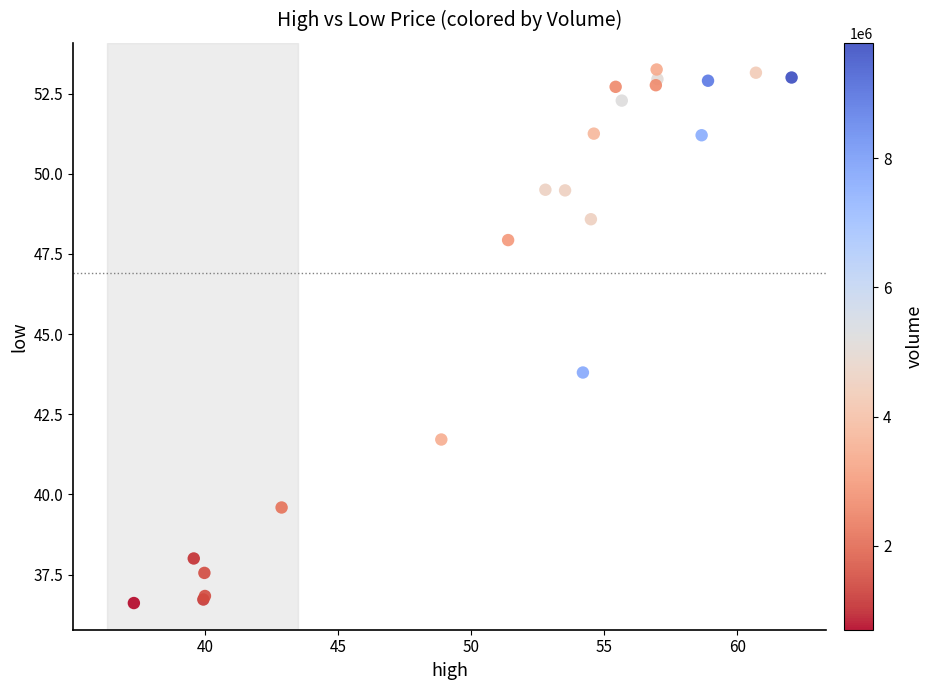

What Y value in the scatter plot is closest to 44?

43.8